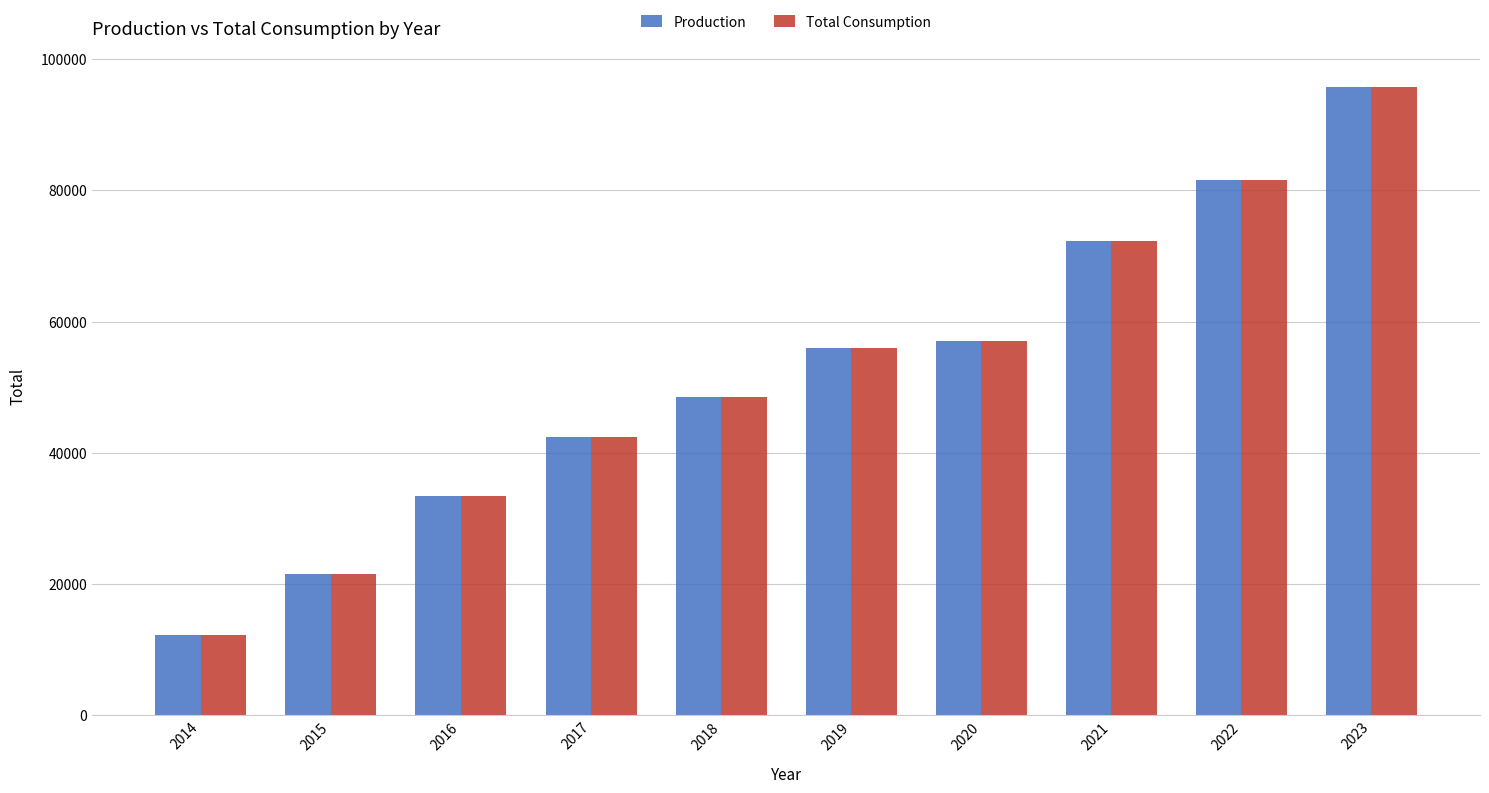

Which label corresponds to the smallest value in the chart?

2014